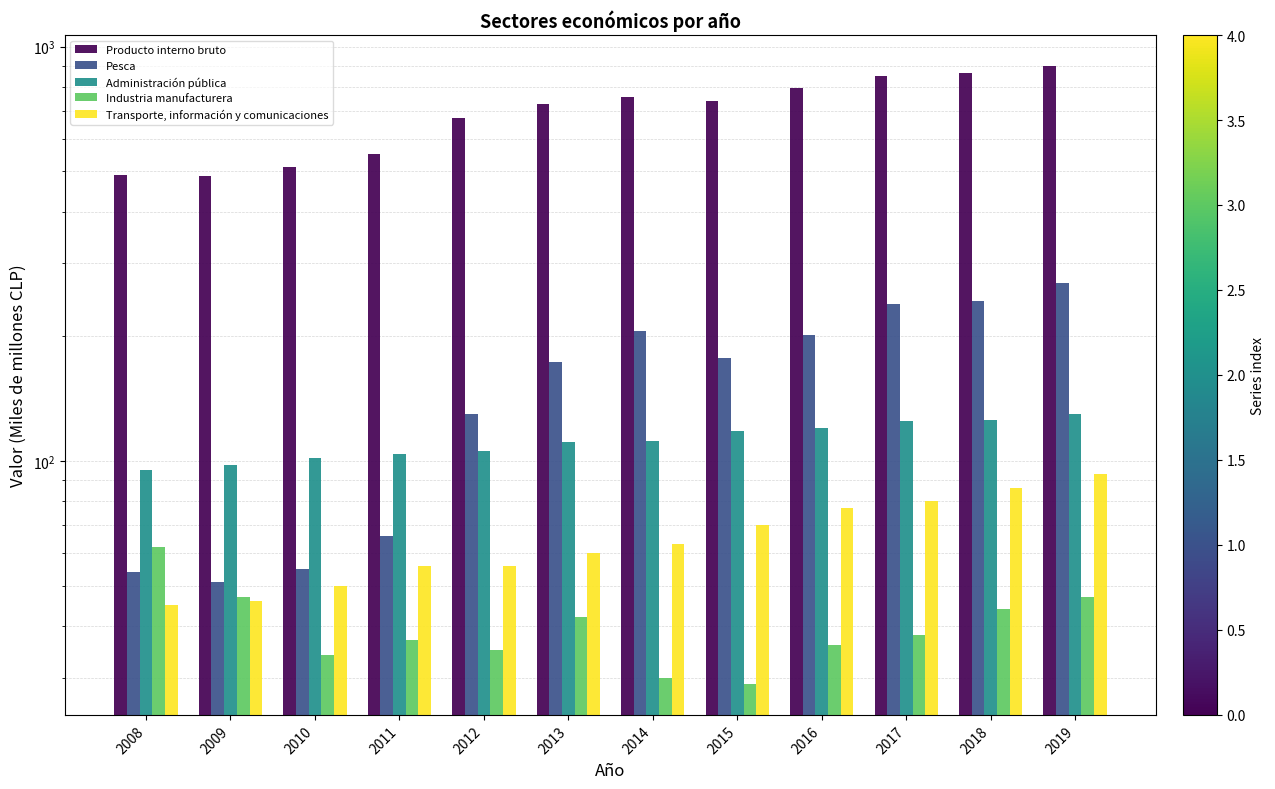

At how many categories does at least one series exceed 826?

3